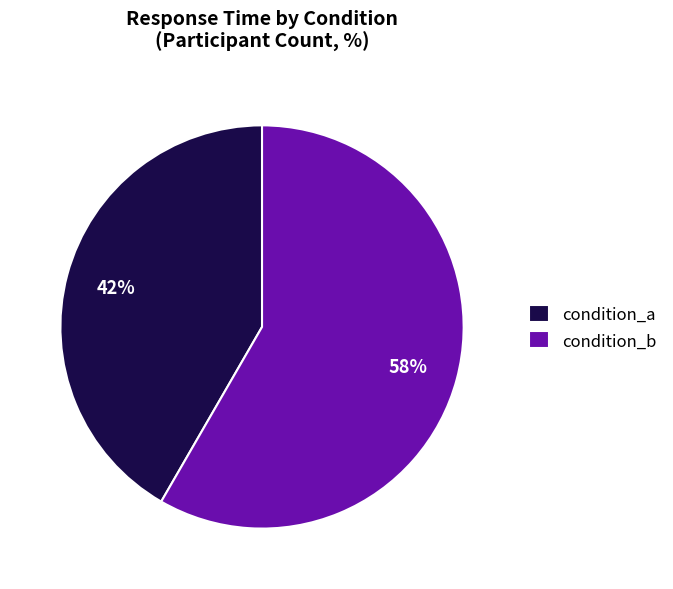

How many slices are in this pie chart?

2